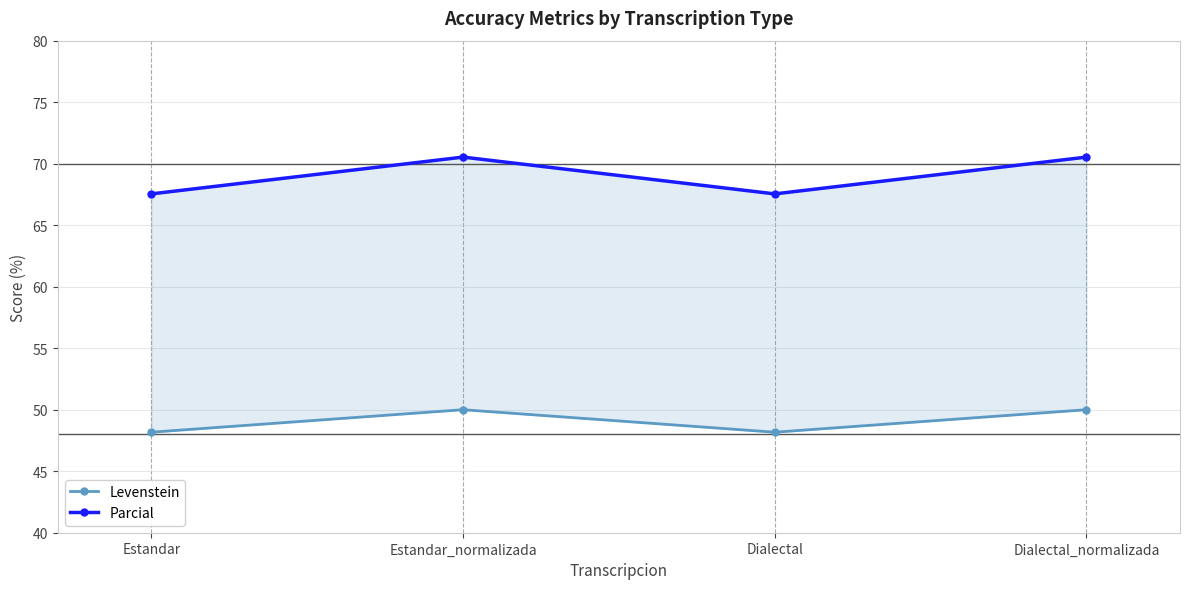

Where is the first local minimum for Parcial?

Dialectal